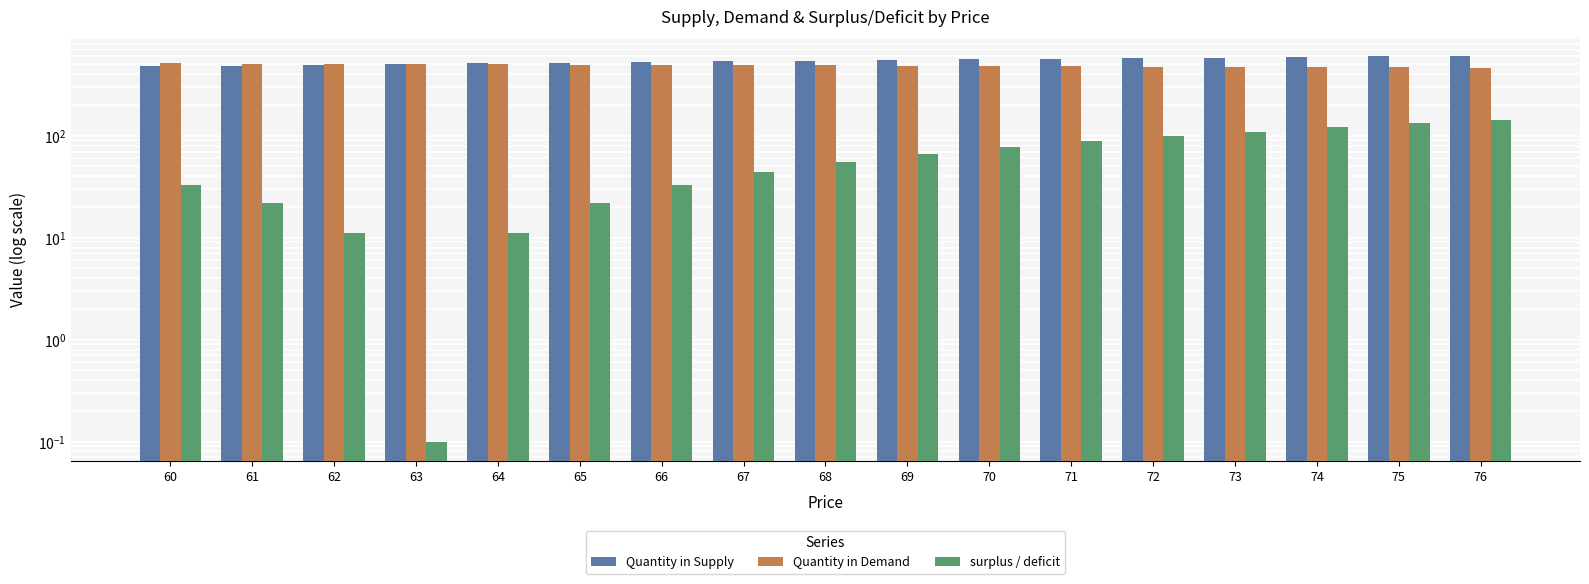

At how many categories does at least one series exceed 582?

4